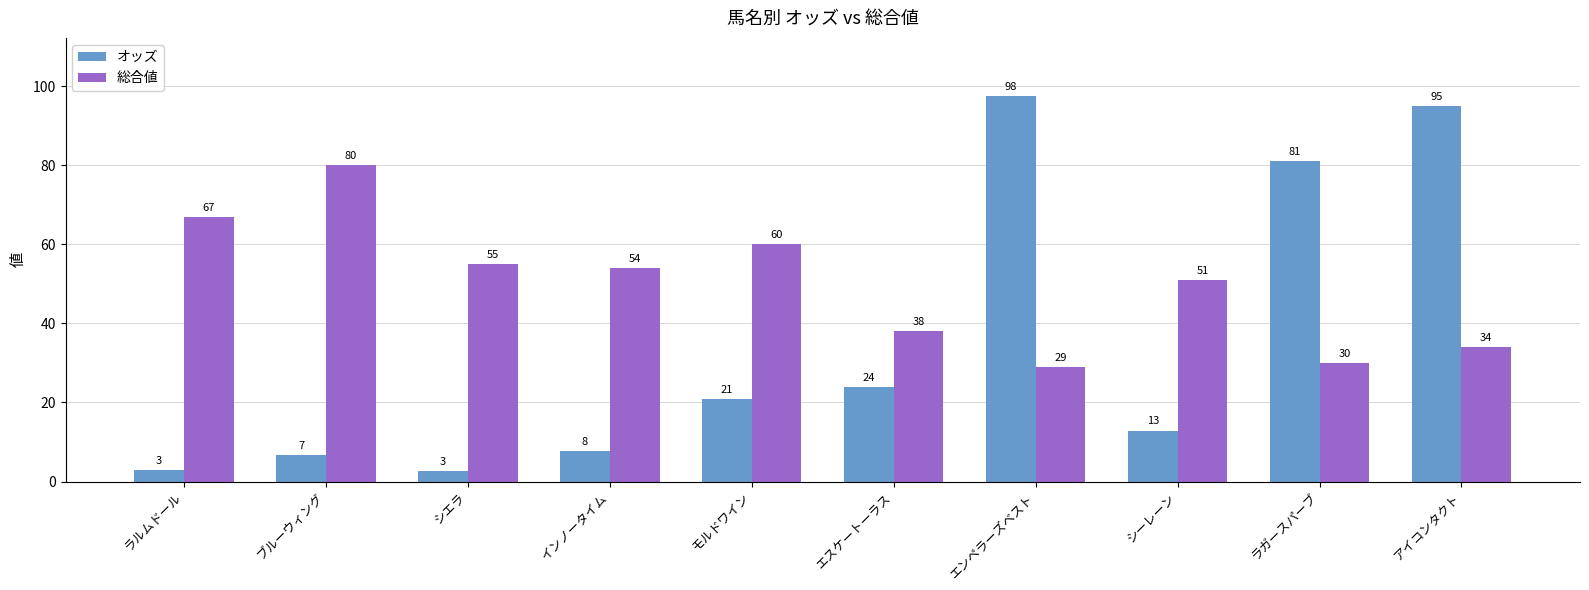

What is the minimum value shown in the chart?

2.7